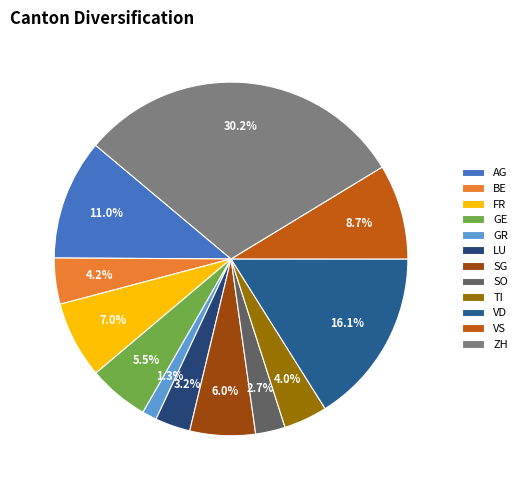

Does AG account for over 50% of the chart?

No